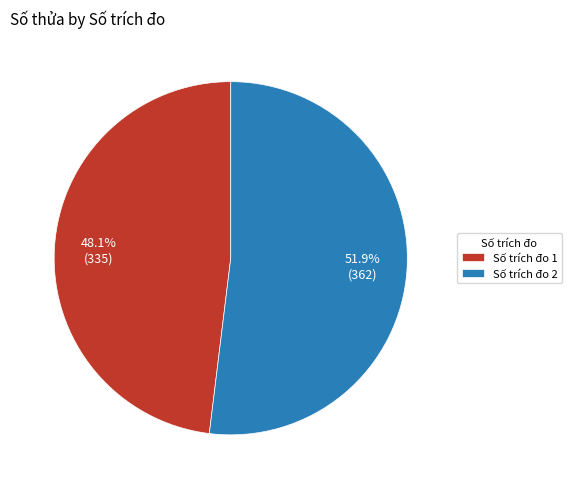

What is the smallest slice in the pie chart?

Số trích đo 1